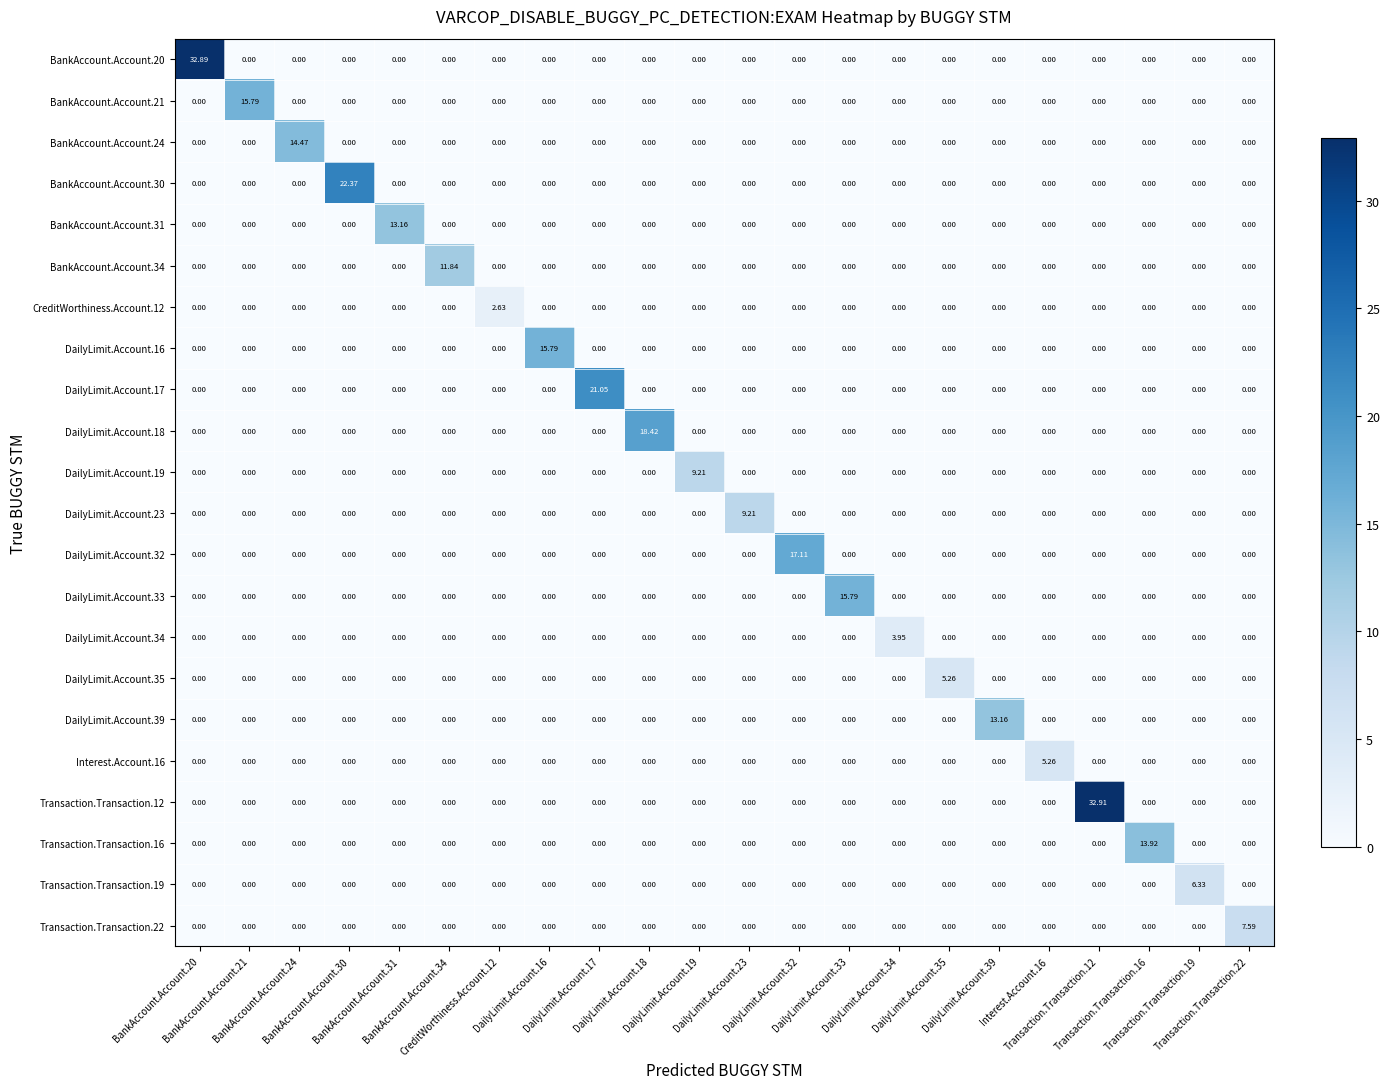

Count the number of categories in the chart.

22